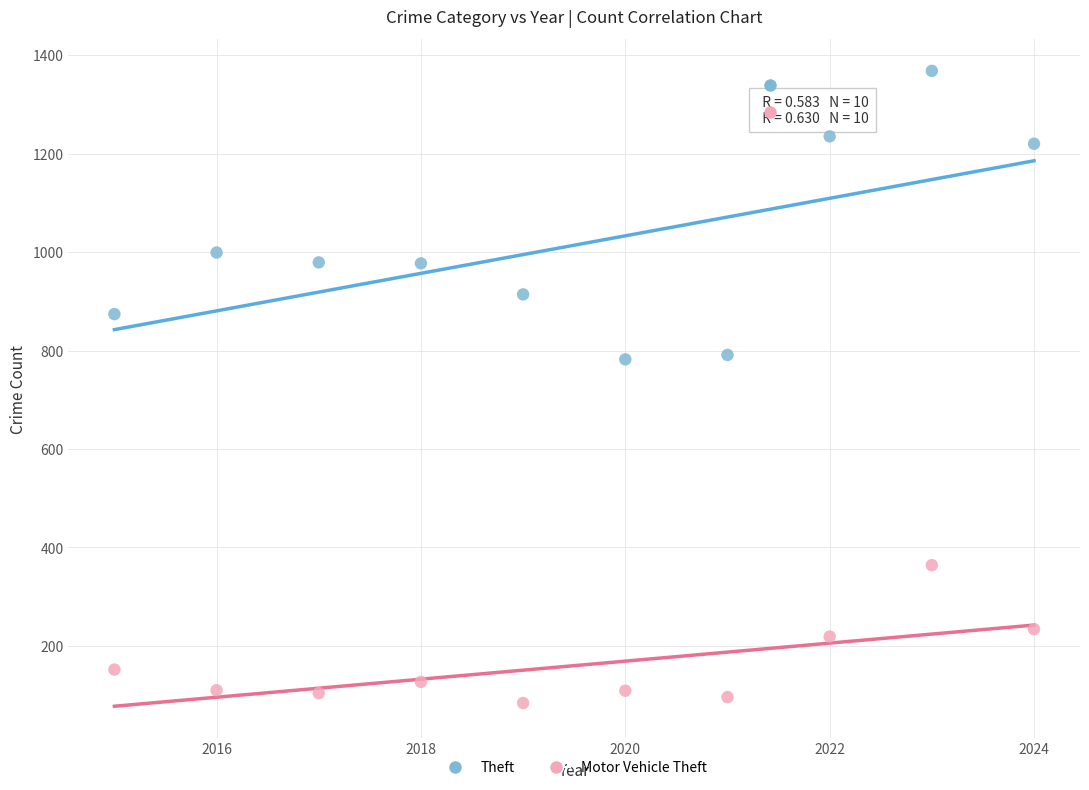

Which series reaches the minimum Y coordinate?

Motor Vehicle Theft